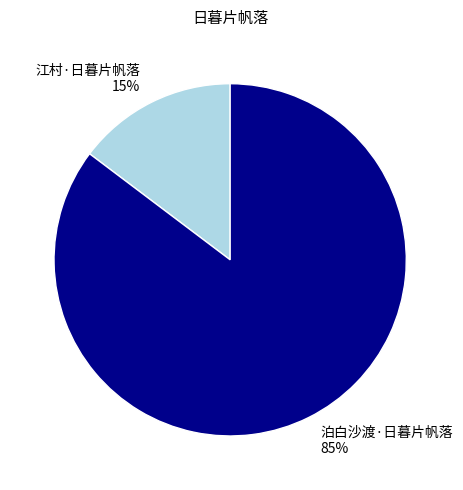

The 泊白沙渡·日暮片帆落 slice represents 85% of the pie. True or false?

True